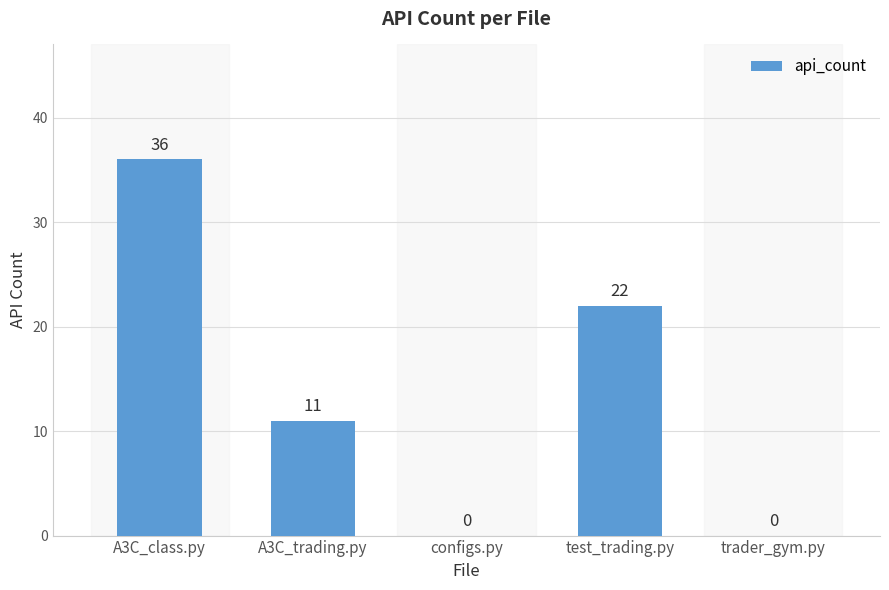

How many values are above zero?

3